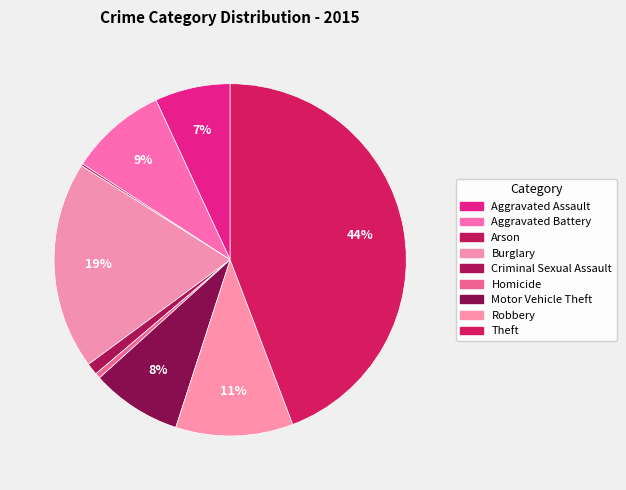

Does any single category account for the majority?

No